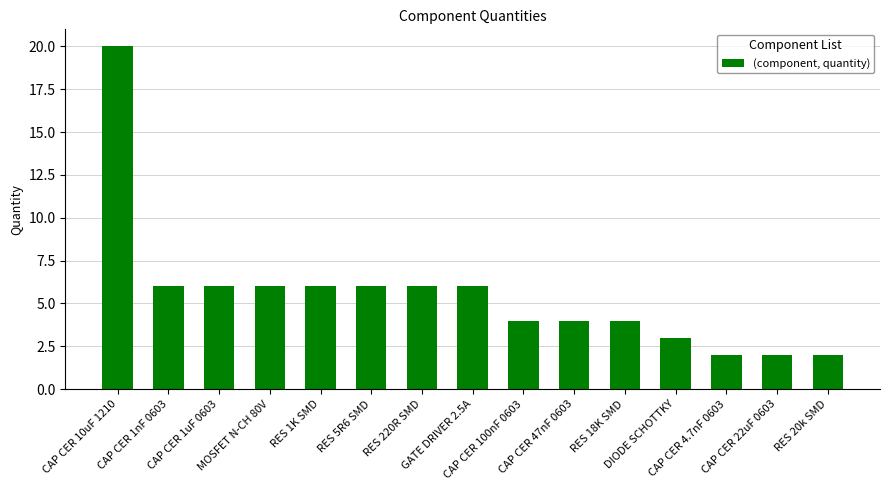

What is the ratio of the value at RES 5R6 SMD to the value at CAP CER 4.7nF 0603?

3.0